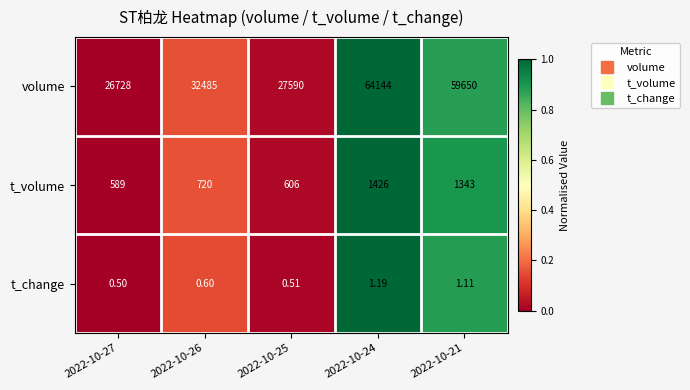

Is the value of t_change at 2022-10-25 greater than the value of t_volume at 2022-10-25?

No